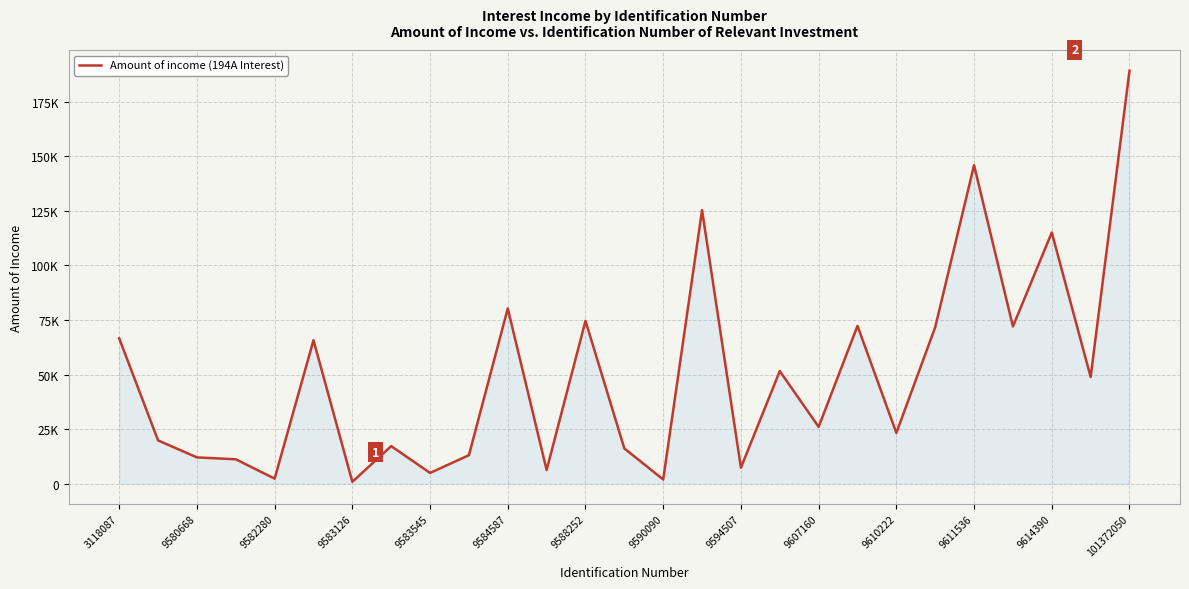

What is the average value?

49664